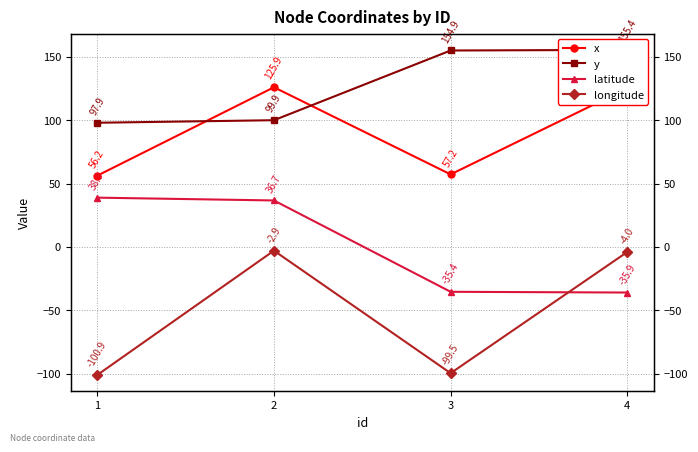

Reading left to right, what are all the values shown in this chart?

x: 1=56.2	2=125.9	3=57.2	4=125.2
y: 1=97.9	2=99.9	3=154.9	4=155.4
latitude: 1=38.9	2=36.7	3=-35.4	4=-35.9
longitude: 1=-100.9	2=-2.9	3=-99.5	4=-4.0